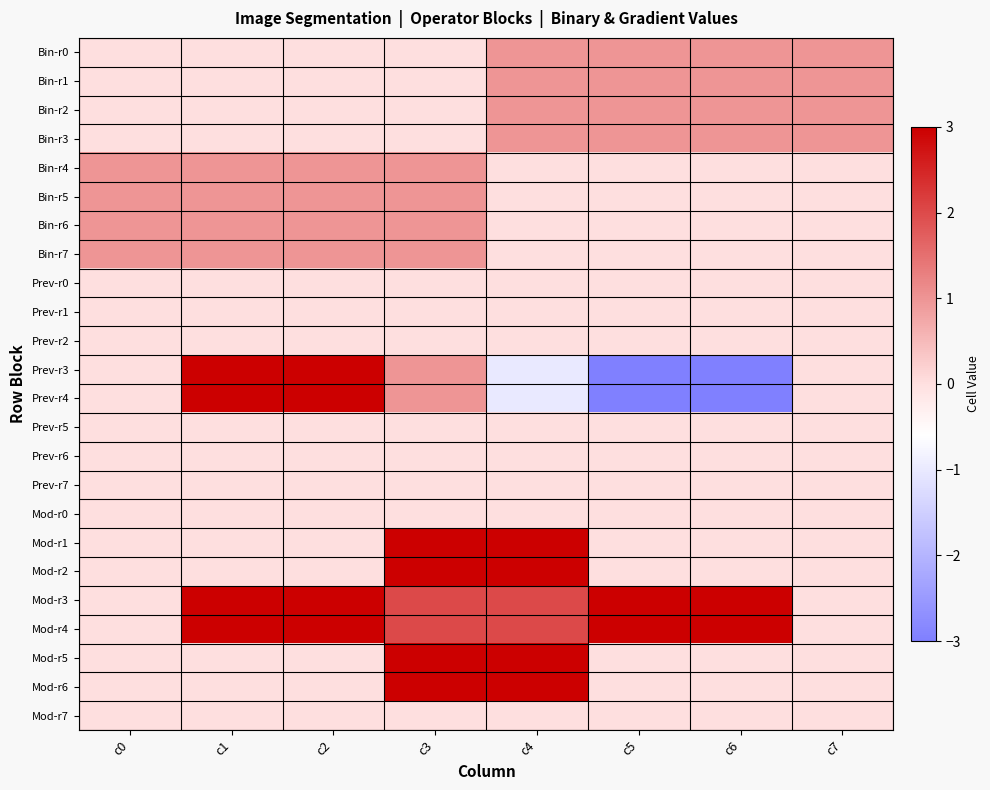

What is the total value across all series at c6?

4